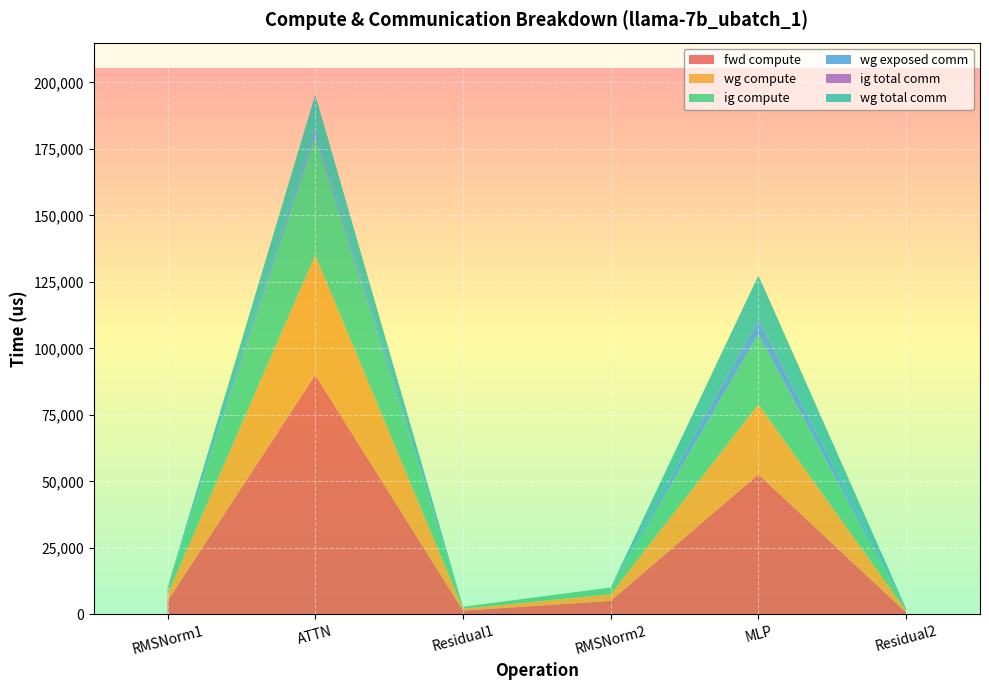

Reading left to right, list all the values displayed in this chart.

fwd compute: RMSNorm1=5049.6	ATTN=90041.9	Residual1=1420.1	RMSNorm2=5049.6	MLP=52623.6	Residual2=710.0
wg compute: RMSNorm1=2524.8	ATTN=45020.9	Residual1=710.0	RMSNorm2=2524.8	MLP=26311.8	Residual2=710.0
ig compute: RMSNorm1=2524.8	ATTN=45020.9	Residual1=710.0	RMSNorm2=2524.8	MLP=26311.8	Residual2=710.0
wg exposed comm: RMSNorm1=0.0	ATTN=2881.8	Residual1=0.0	RMSNorm2=0.0	MLP=5827.7	Residual2=0.0
ig total comm: RMSNorm1=0.0	ATTN=0.0	Residual1=0.0	RMSNorm2=0.0	MLP=0.0	Residual2=0.0
wg total comm: RMSNorm1=0.0	ATTN=12474.7	Residual1=0.0	RMSNorm2=0.0	MLP=16404.2	Residual2=0.0